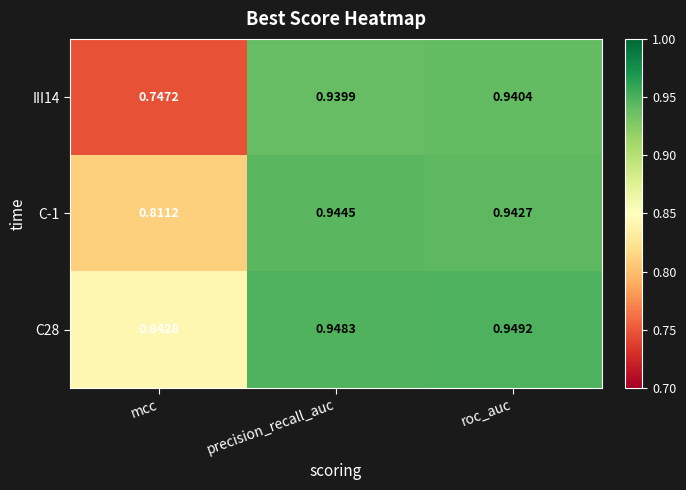

Rank the series at precision_recall_auc from highest to lowest value.

C28, C-1, III14